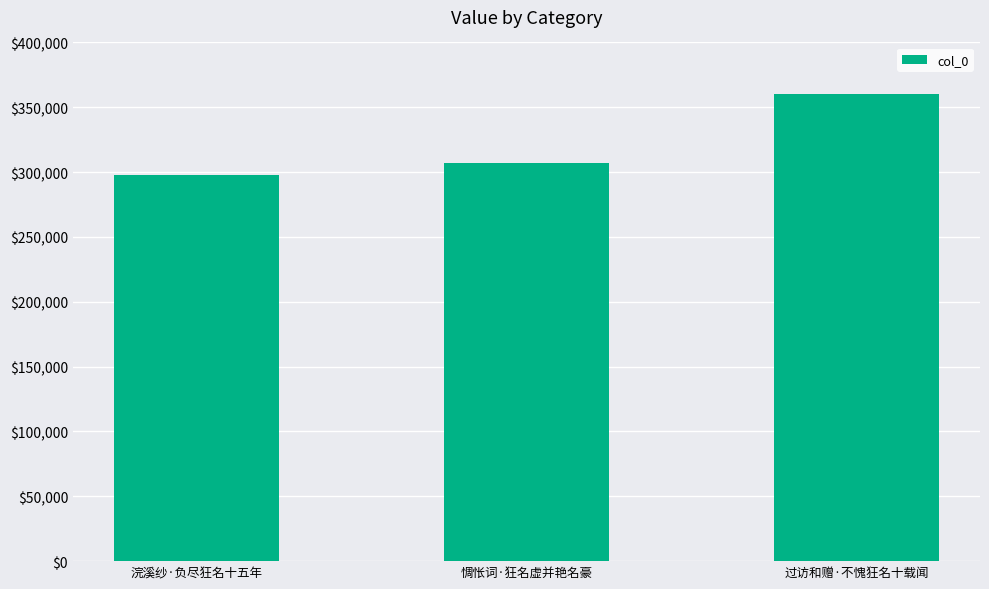

What is the ratio of the value at 浣溪纱·负尽狂名十五年 to the value at 过访和赠·不愧狂名十载闻?

0.8